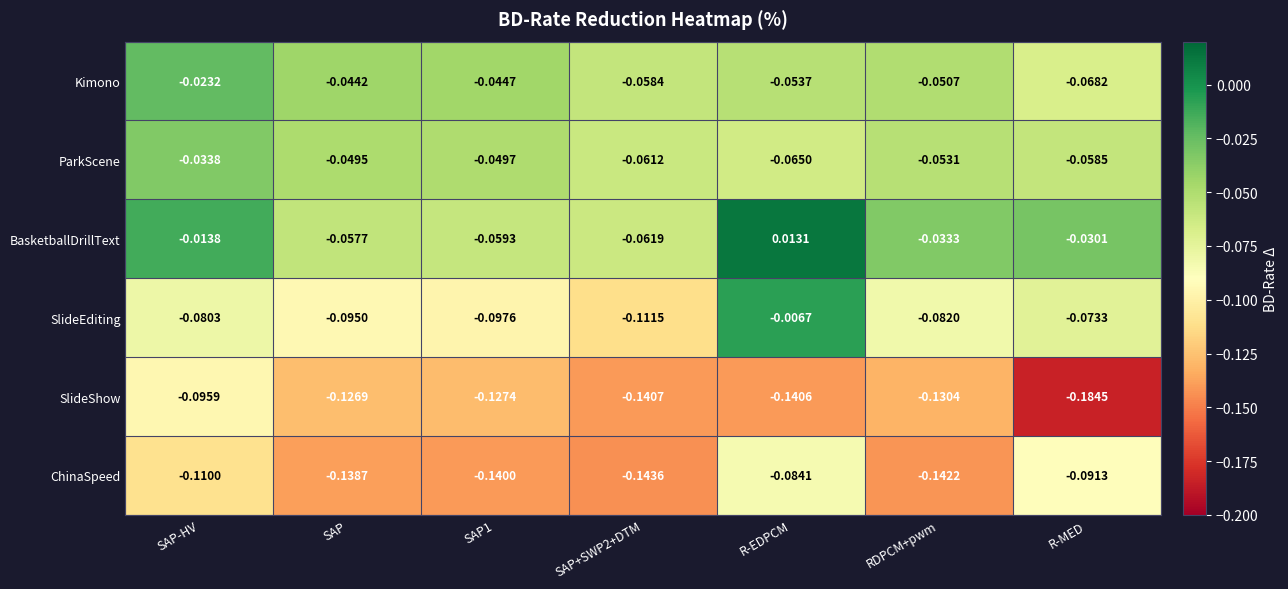

At SAP+SWP2+DTM, list the series in order from largest to smallest.

Kimono, ParkScene, BasketballDrillText, SlideEditing, SlideShow, ChinaSpeed